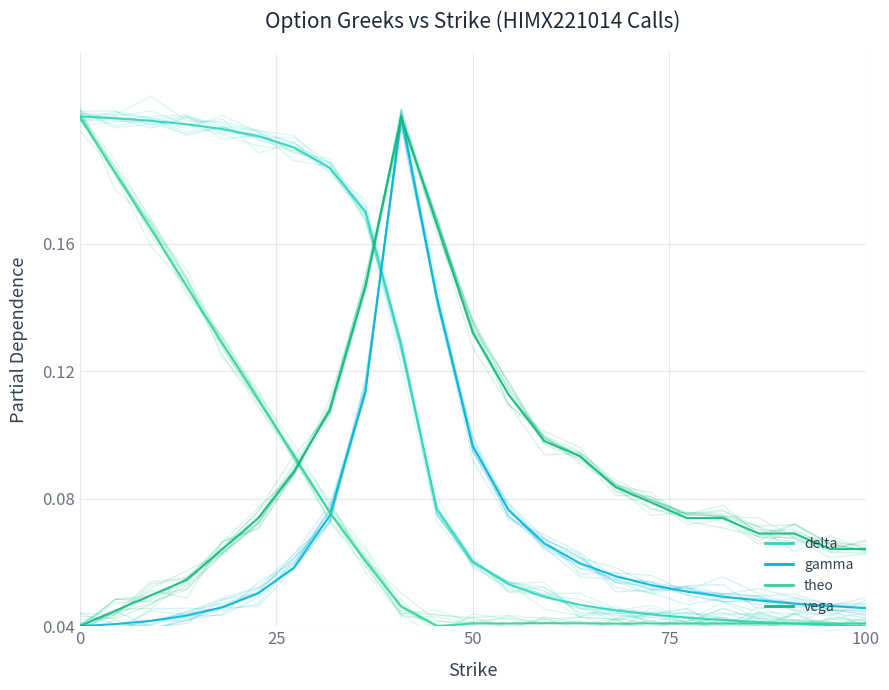

List the series in order of their peak value, highest first.

theo, delta, vega, gamma